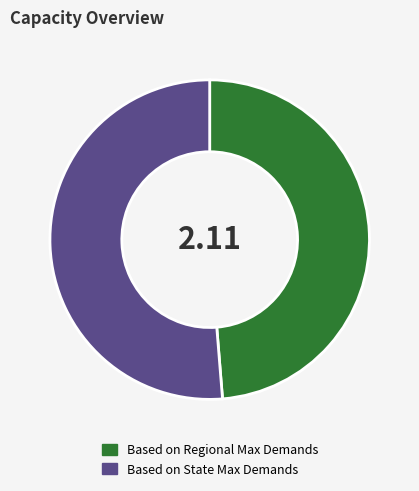

Which category has the smallest portion of the pie?

Based on Regional Max Demands